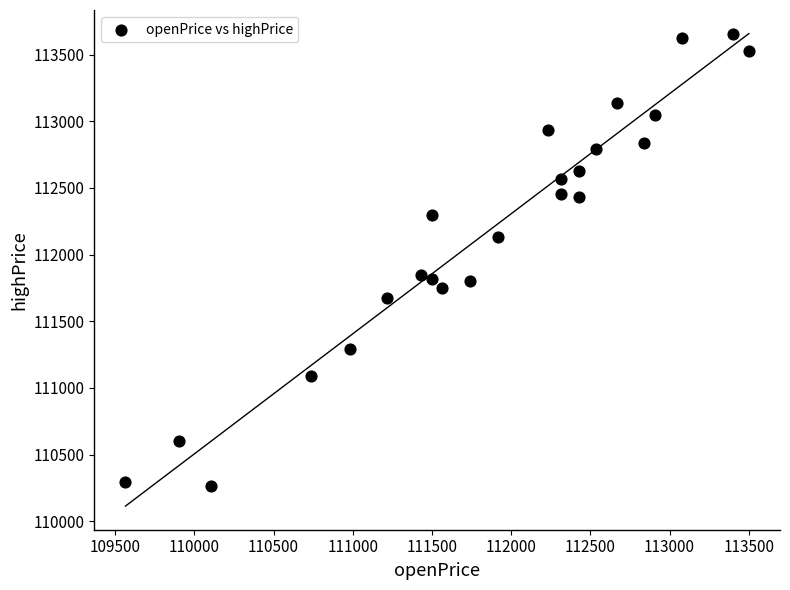

What is the range of Y values (max minus min)?

3395.9